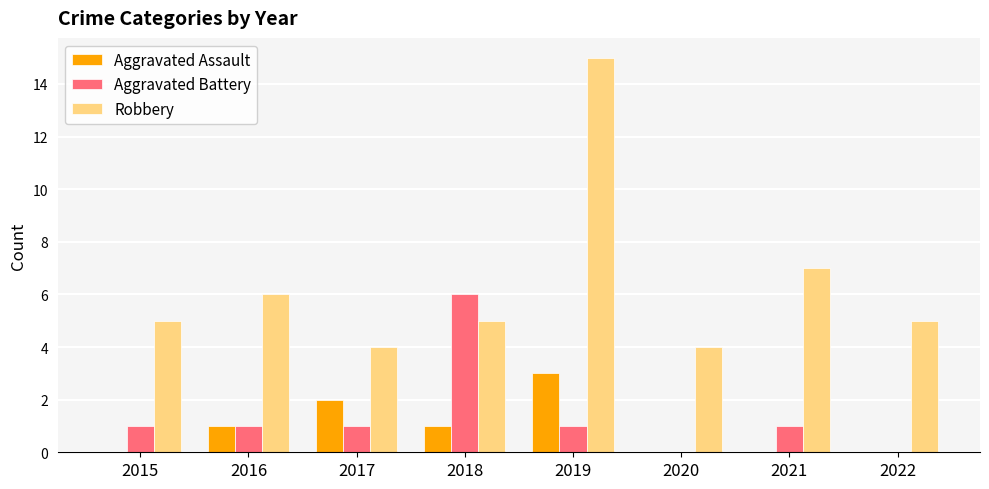

Which series changed the most between 2020 and 2022?

Robbery